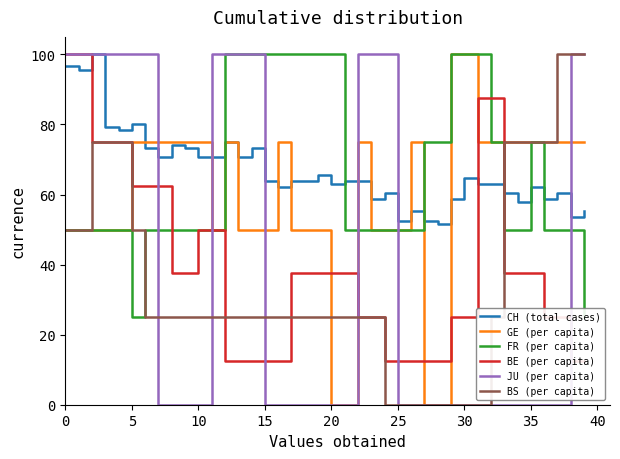

What is the label of the 22nd point from the right?

18